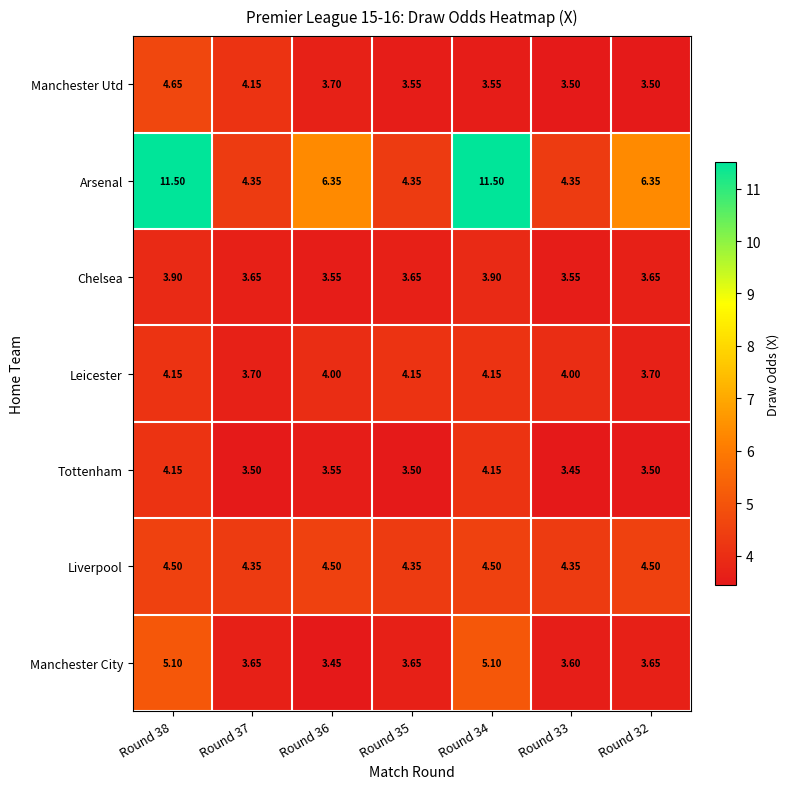

Which series has the largest total across all categories?

Arsenal